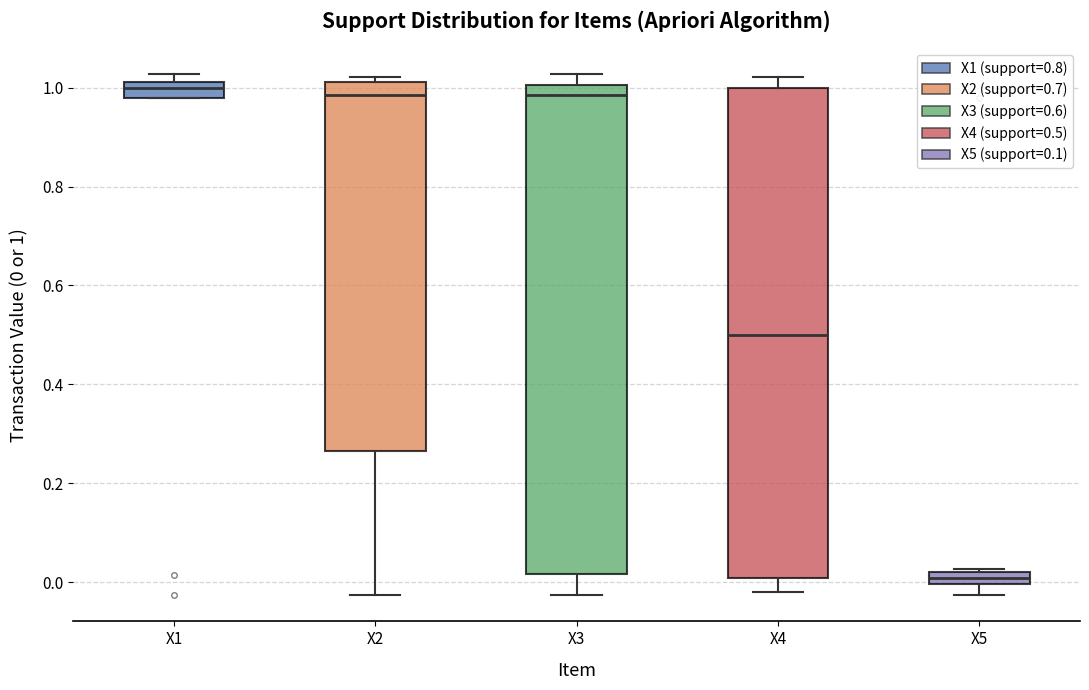

Where is the upper edge of the box for X3 on the y-axis? The values are not printed on the chart, so give them approximately, as read against the axis.

1.00